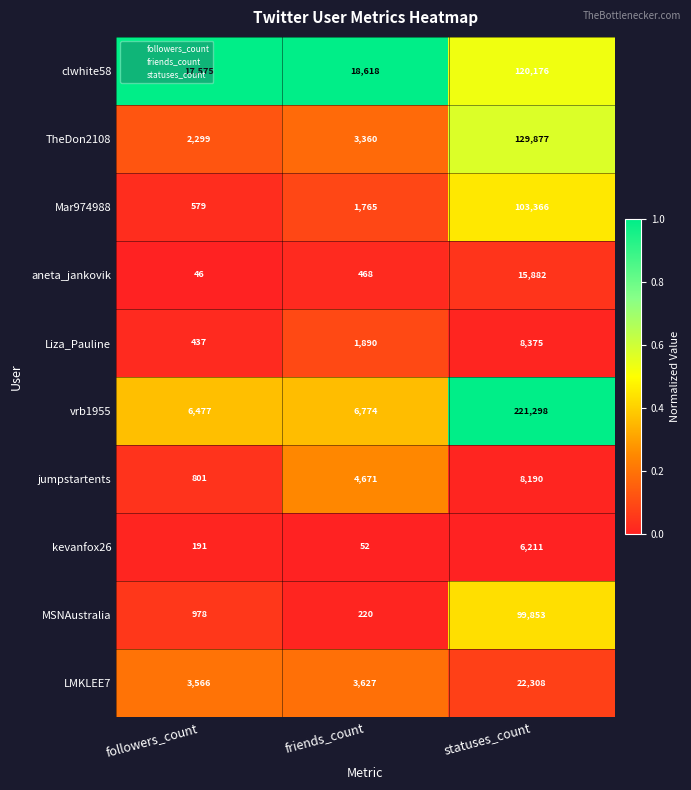

The value of TheDon2108 at followers_count is 3014. True or false?

False